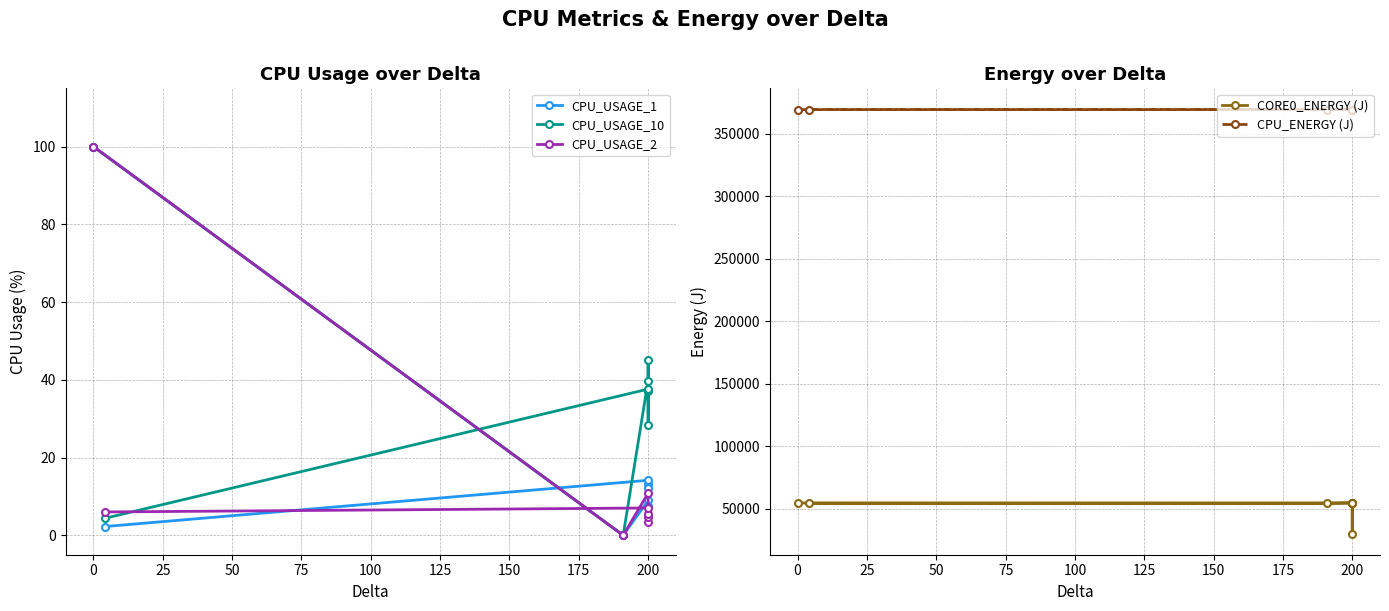

The value of CPU_ENERGY (J) at 150 is 242870.5. True or false?

False